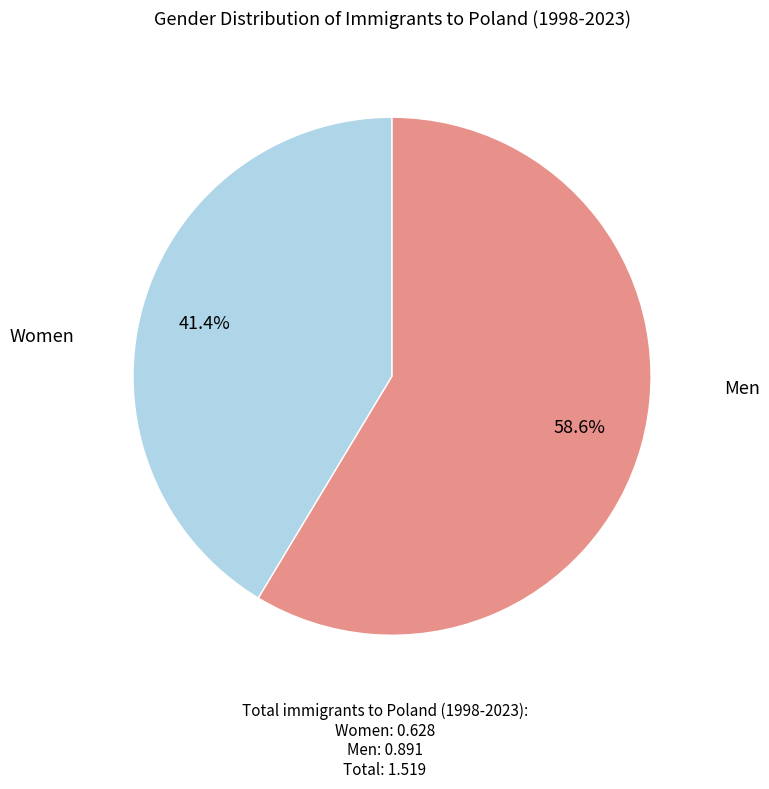

Is there any slice that represents more than half of the pie?

Yes